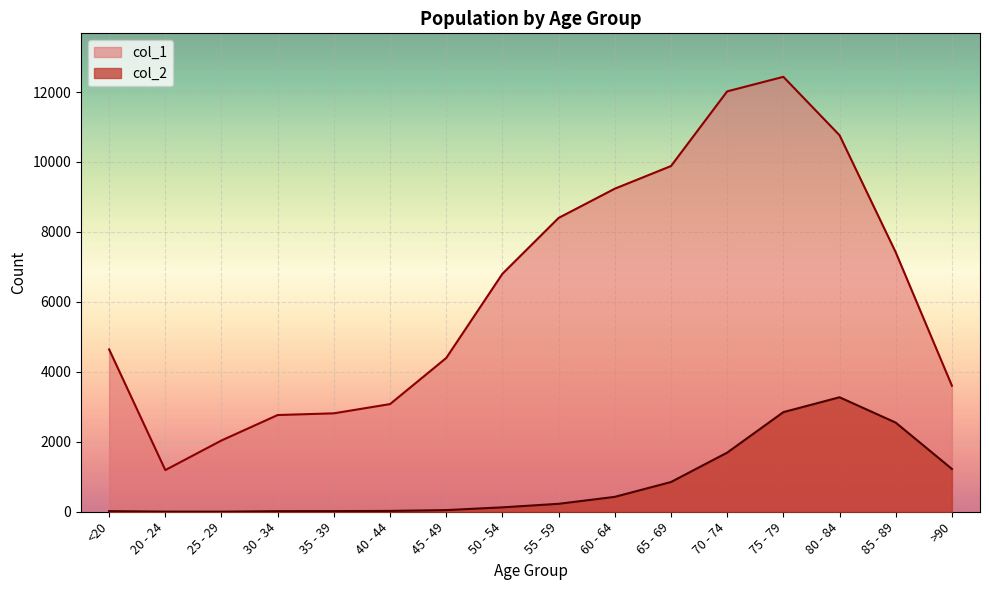

True or false: col_1 and col_2 intersect in this chart.

False